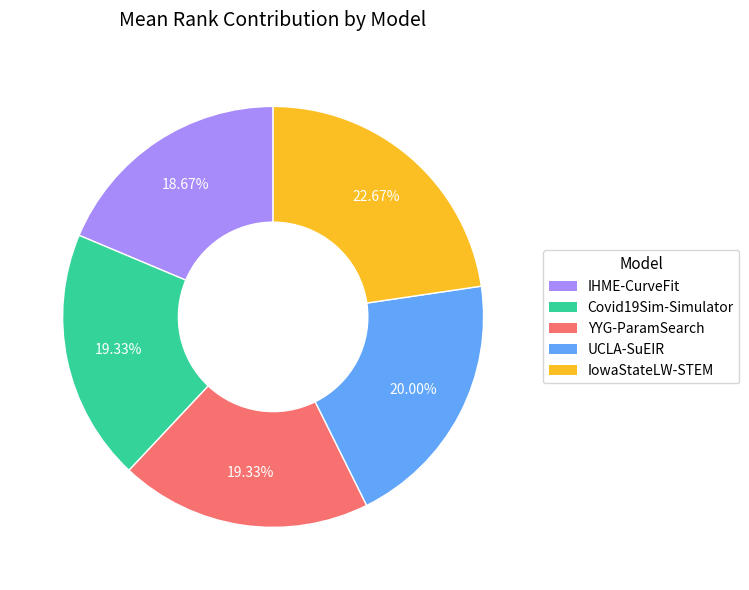

How many segments does this pie chart have?

5